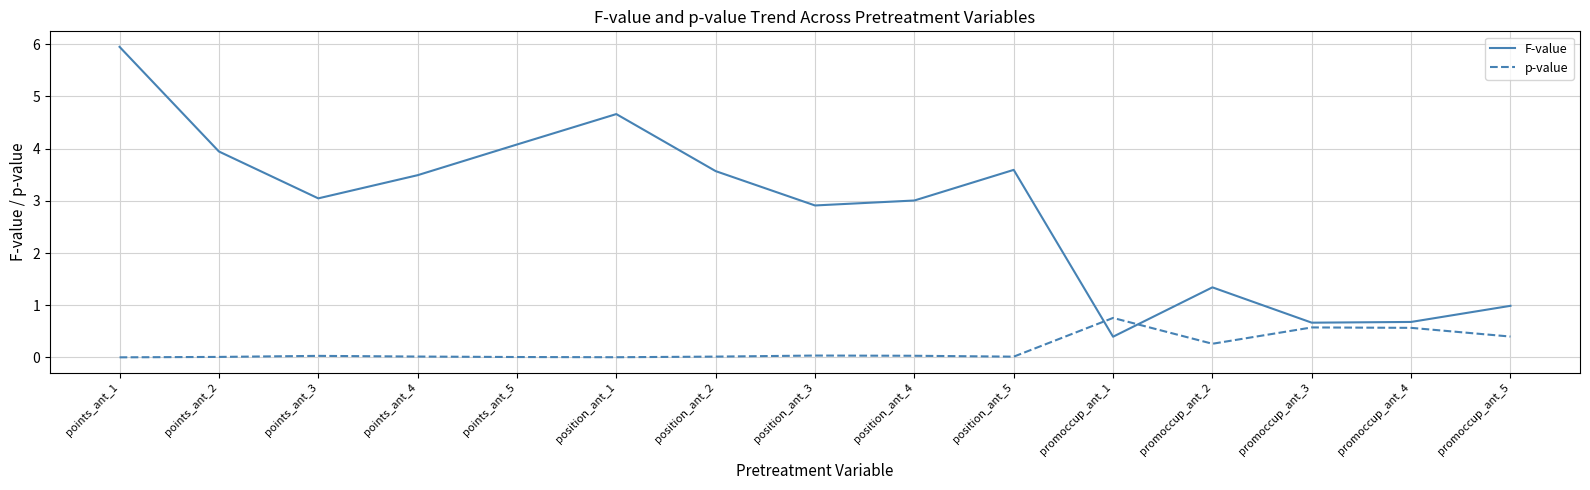

What is the difference between the maximum and second lowest values in the p-value series?

0.8